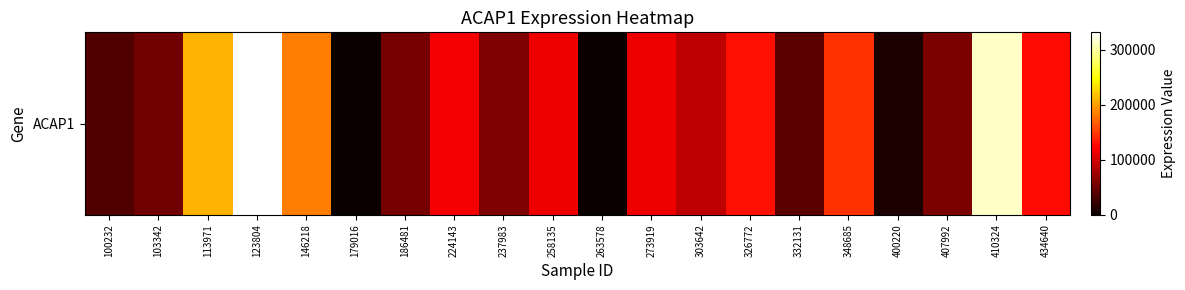

List the labels in order of value, smallest first.

179016, 263578, 400220, 100232, 332131, 103342, 186481, 407992, 237983, 303642, 273919, 258135, 224143, 434640, 326772, 348685, 146218, 113971, 410324, 123804